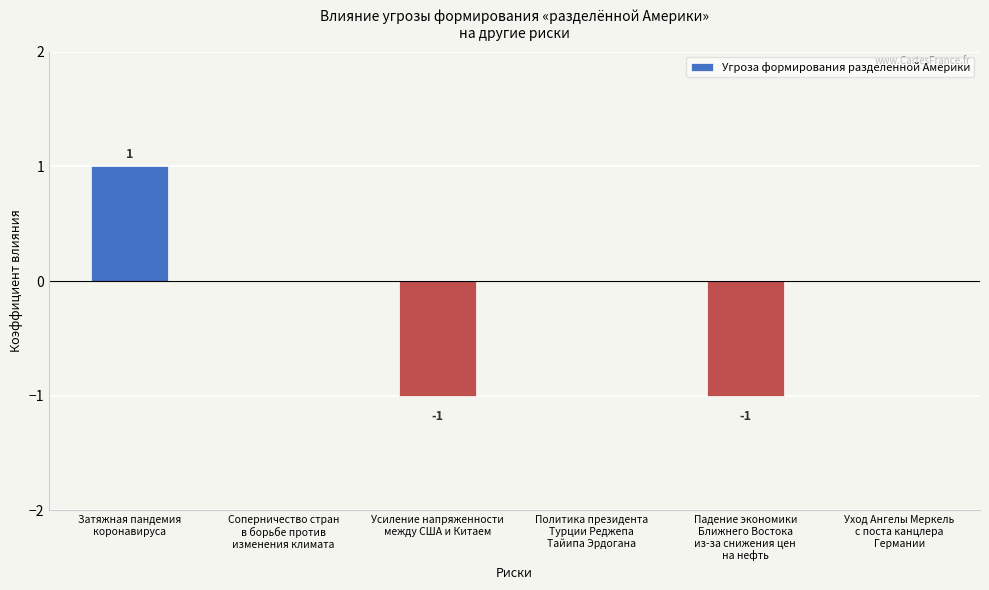

Are the bars horizontal?

No